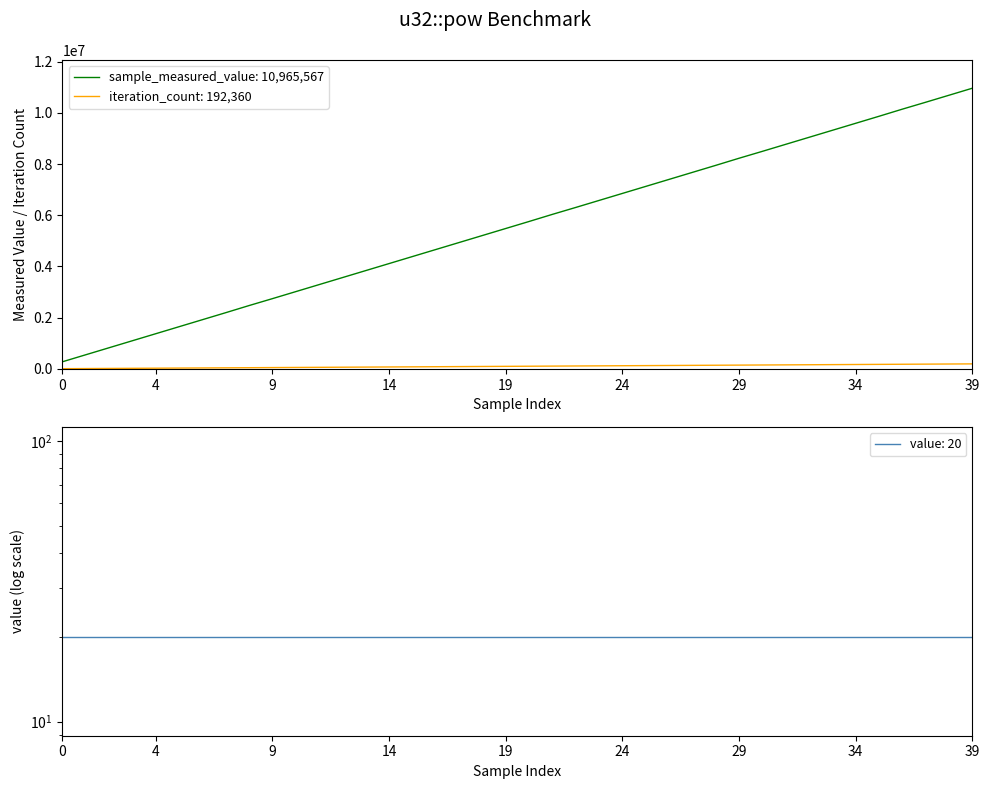

Does the chart display data point markers on the line(s)?

No